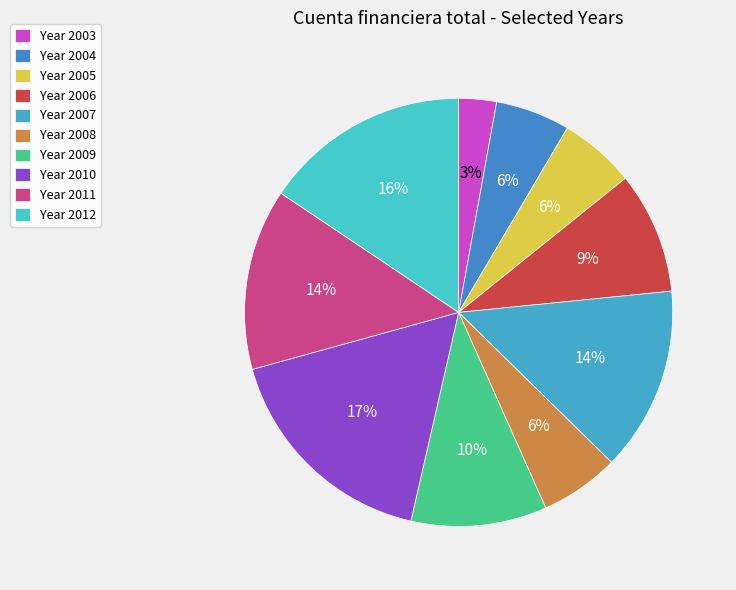

How many slices are in this pie chart?

10